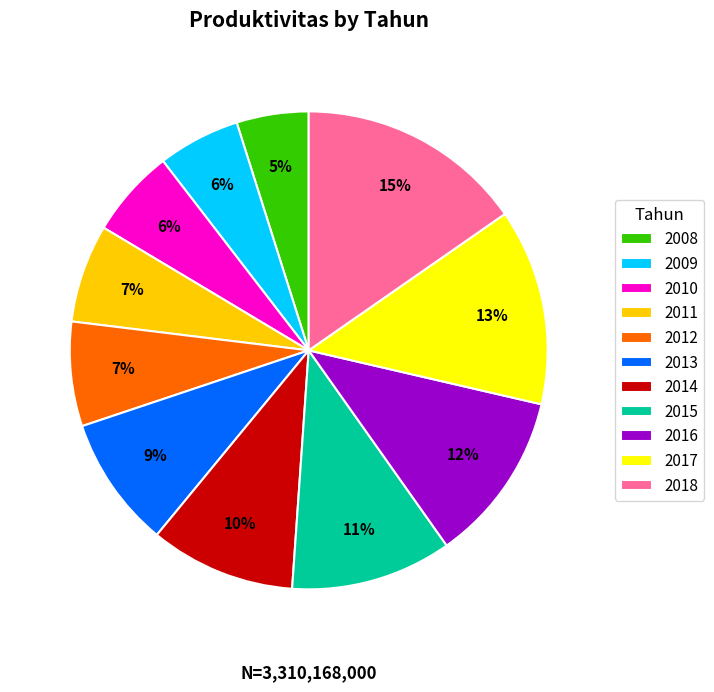

Do 2017 and 2013 together represent more than half of the pie?

No